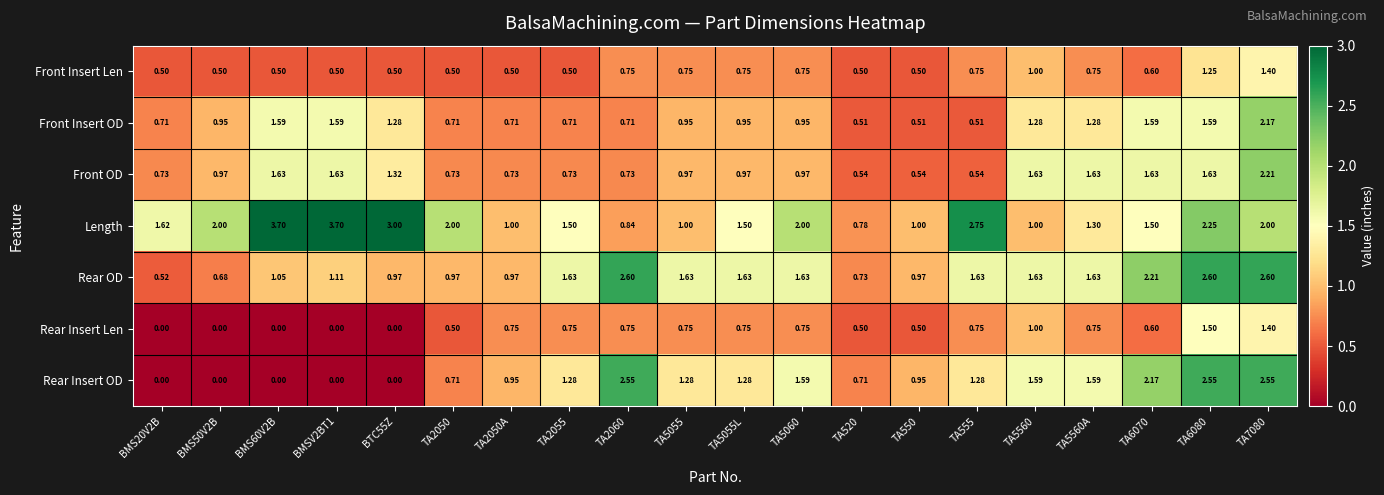

Which series changed the most between BMS60V2B and TA5560?

Length